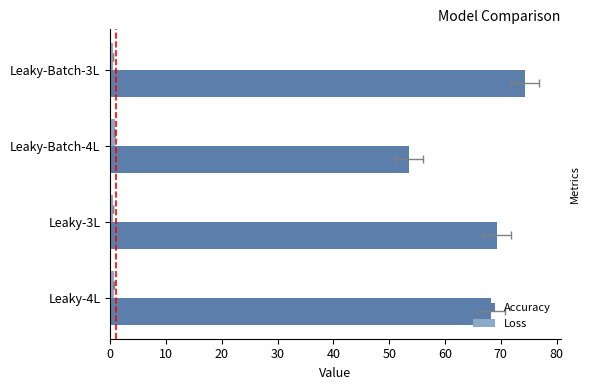

How many values in the Accuracy series are below 69?

2